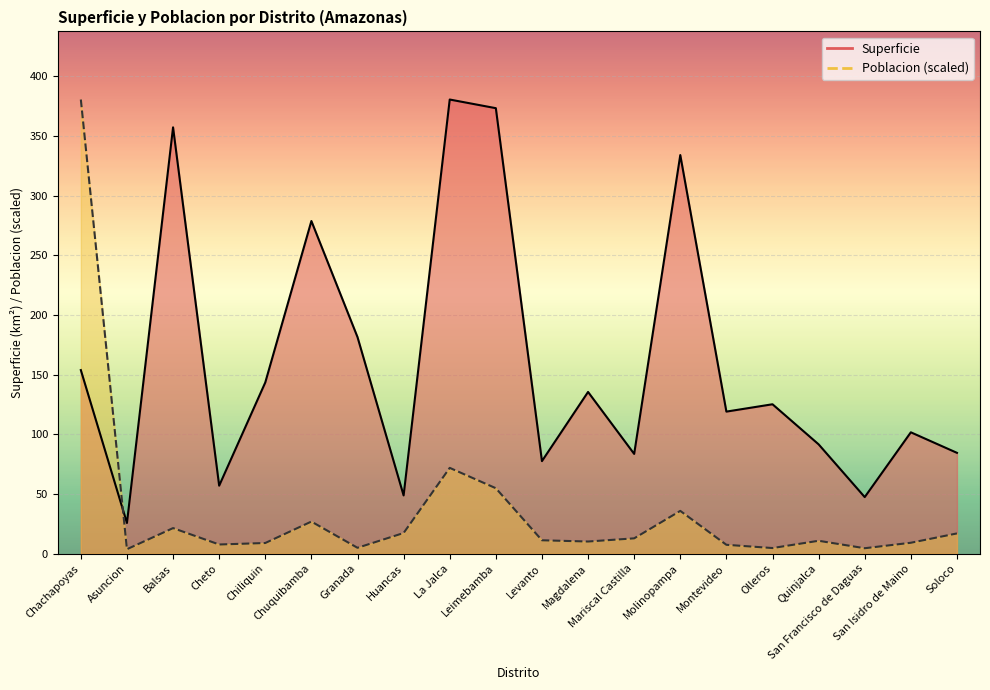

At which category does the chart reach its peak across all series?

La Jalca